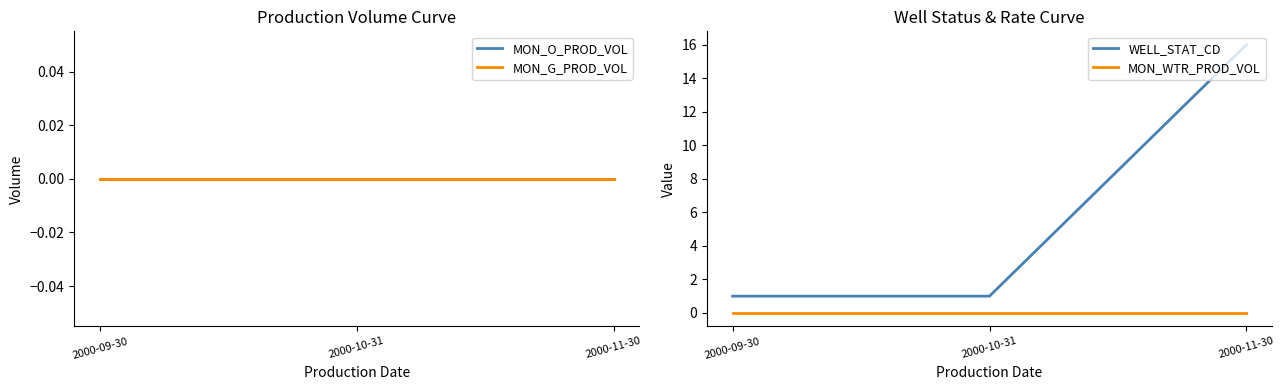

Reading left to right, list all the values displayed in this chart.

MON_O_PROD_VOL: 2000-09-30=0	2000-10-31=0	2000-11-30=0
MON_G_PROD_VOL: 2000-09-30=0	2000-10-31=0	2000-11-30=0
WELL_STAT_CD: 2000-09-30=1	2000-10-31=1	2000-11-30=16
MON_WTR_PROD_VOL: 2000-09-30=0	2000-10-31=0	2000-11-30=0